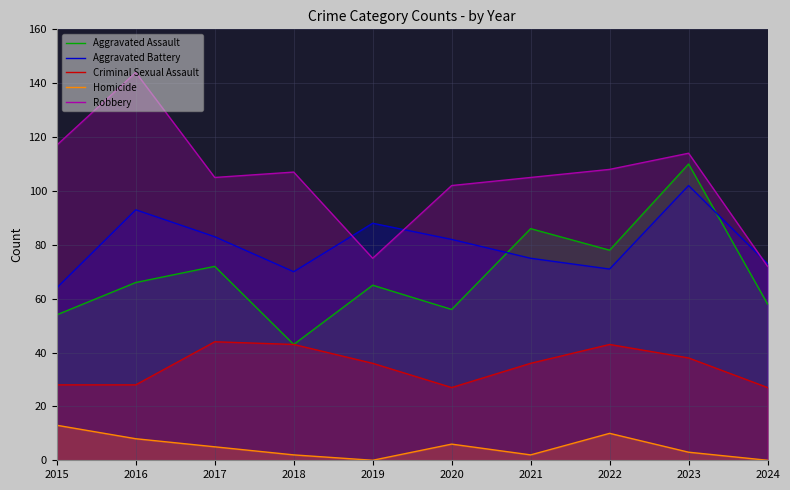

Reading left to right, transcribe all the data shown in this chart.

Aggravated Assault: 2015=54	2016=66	2017=72	2018=43	2019=65	2020=56	2021=86	2022=78	2023=110	2024=58
Aggravated Battery: 2015=64	2016=93	2017=83	2018=70	2019=88	2020=82	2021=75	2022=71	2023=102	2024=73
Criminal Sexual Assault: 2015=28	2016=28	2017=44	2018=43	2019=36	2020=27	2021=36	2022=43	2023=38	2024=27
Homicide: 2015=13	2016=8	2017=5	2018=2	2019=0	2020=6	2021=2	2022=10	2023=3	2024=0
Robbery: 2015=117	2016=144	2017=105	2018=107	2019=75	2020=102	2021=105	2022=108	2023=114	2024=72